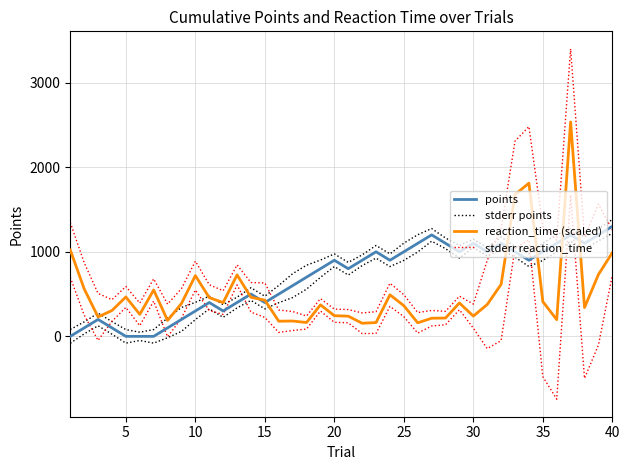

Reading right to left, transcribe all the data shown in this chart.

points: 1300.0	1200.0	1100.0	1200.0	1100.0	1000.0	900.0	1000.0	1100.0	1000.0	1100.0	1000.0	1100.0	1200.0	1100.0	1000.0	900.0	1000.0	900.0	800.0	900.0	800.0	700.0	600.0	500.0	400.0	500.0	400.0	300.0	400.0	300.0	200.0	100.0	0.0	0.0	0.0	100.0	200.0	100.0	0.0
stderr points: 1381.6	1270.7	1174.8	1274.8	1202.0	1102.0	974.8	1063.2	1174.8	1049.0	1149.0	1074.8	1163.2	1274.8	1202.0	1102.0	974.8	1074.8	963.2	874.8	974.8	902.0	841.4	741.4	602.0	474.8	574.8	463.2	374.8	474.8	402.0	341.4	216.6	80.0	49.0	80.0	174.8	274.8	170.7	81.6
reaction_time (scaled): 990.0	730.5	340.6	2535.6	197.5	411.0	1811.5	1676.4	615.2	376.8	239.6	394.9	216.4	214.4	159.9	362.8	491.3	163.2	155.0	238.7	244.2	372.8	163.8	181.3	179.1	427.8	461.8	726.6	399.4	457.9	718.6	388.8	188.0	548.6	260.0	466.1	305.9	229.8	561.5	1021.5
stderr reaction_time: 1256.9	1563.6	1177.4	3399.7	1138.3	1297.9	2480.6	2308.4	1280.8	898.8	382.0	475.2	295.8	306.4	281.5	492.4	628.6	291.6	277.2	317.0	322.4	446.2	241.1	293.3	312.0	631.6	636.5	844.8	539.8	610.2	889.1	564.2	380.9	680.3	393.5	590.0	433.7	507.7	870.9	1346.1